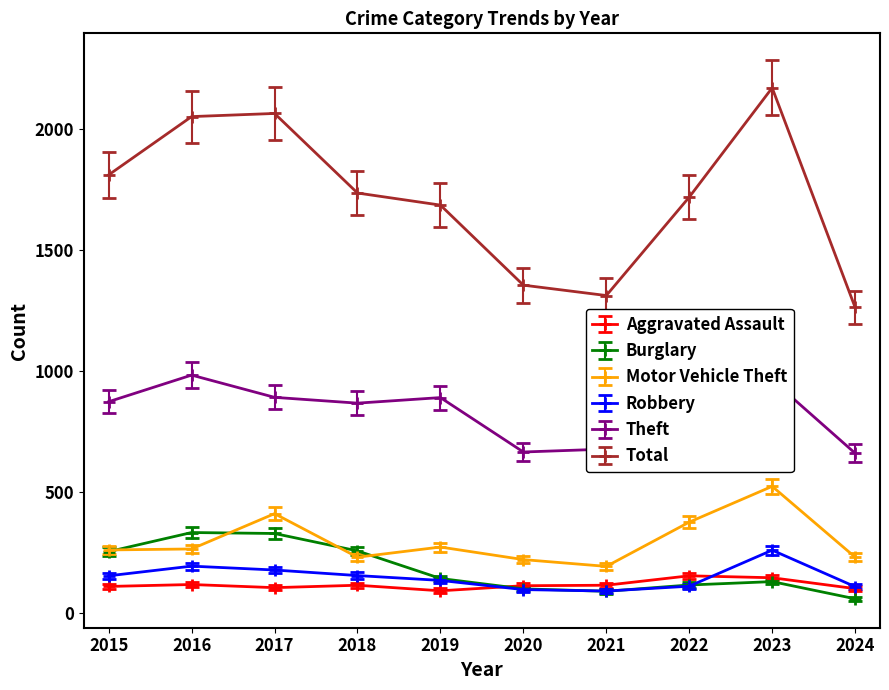

Is the value of Total at 2019 greater than the value of Aggravated Assault at 2018?

Yes